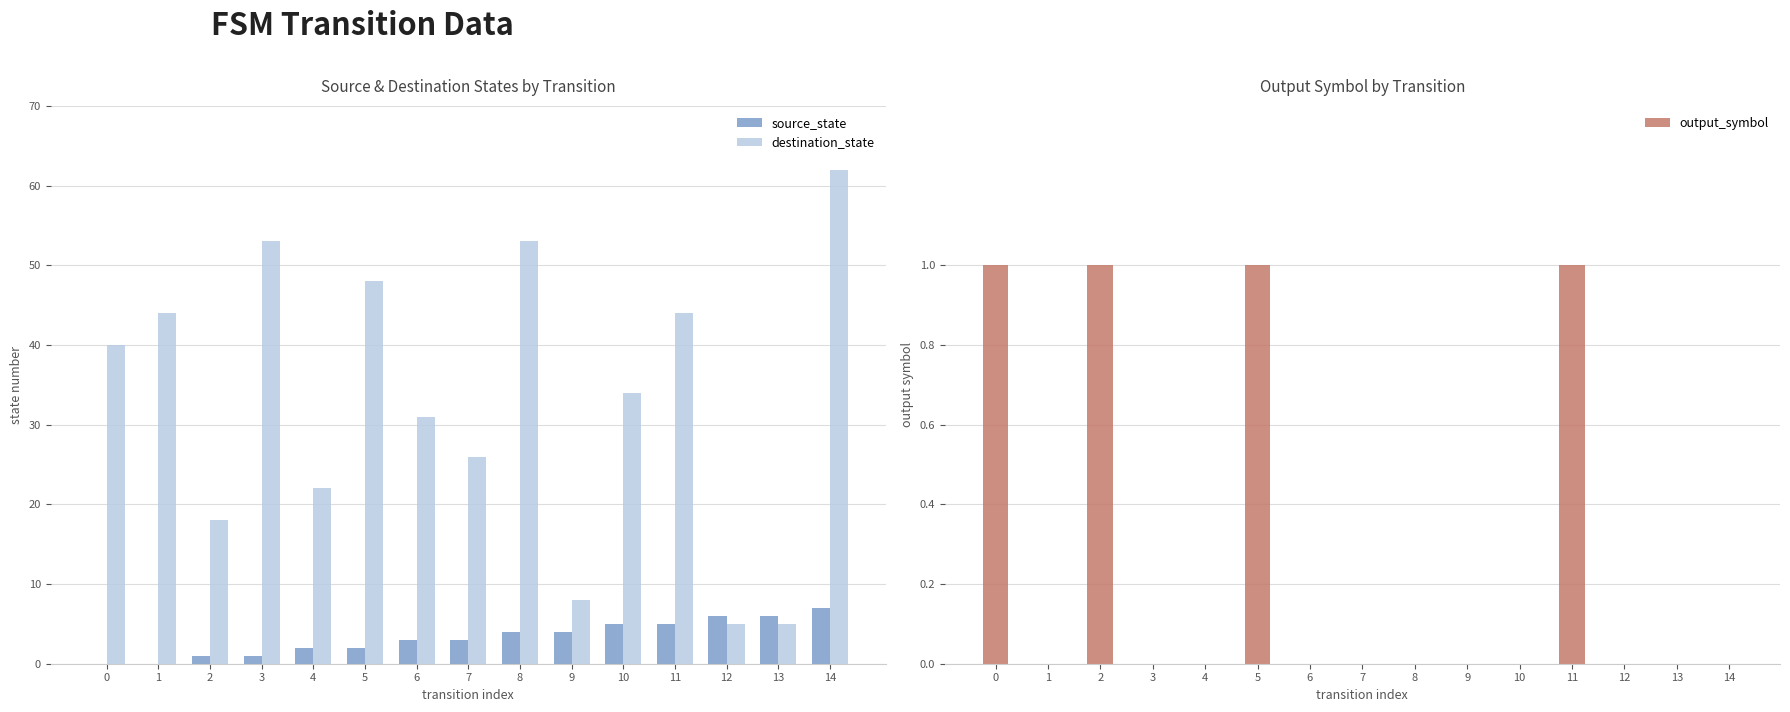

Which series changed the most between 8 and 10?

destination_state